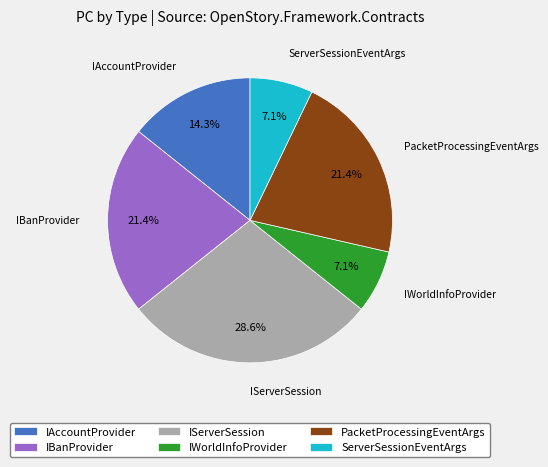

Does any single category account for the majority?

No